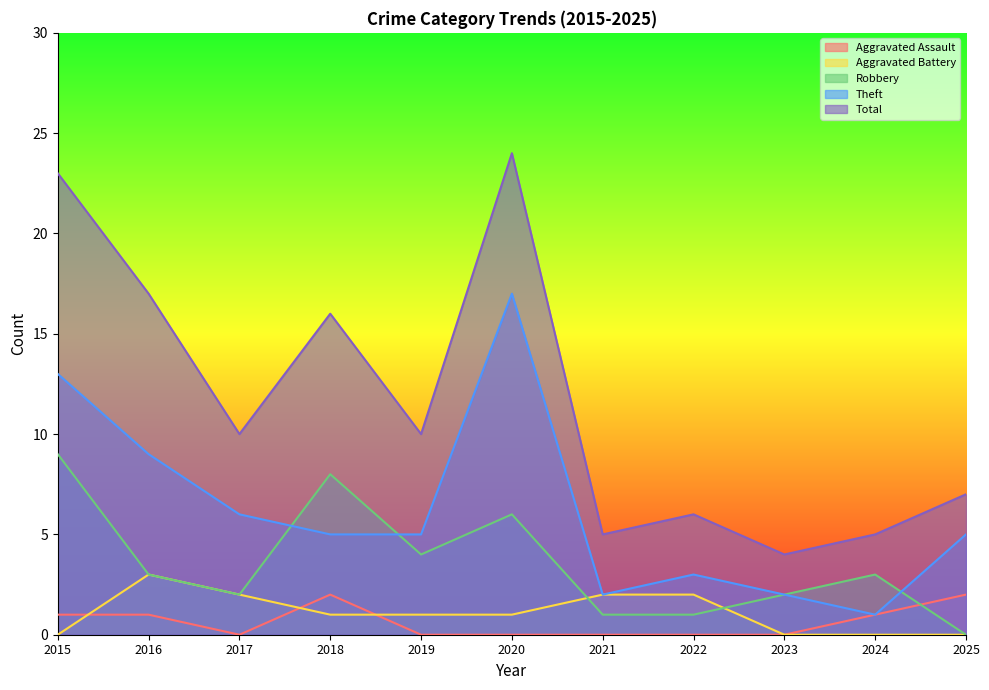

Which series has the widest spread of values?

Total